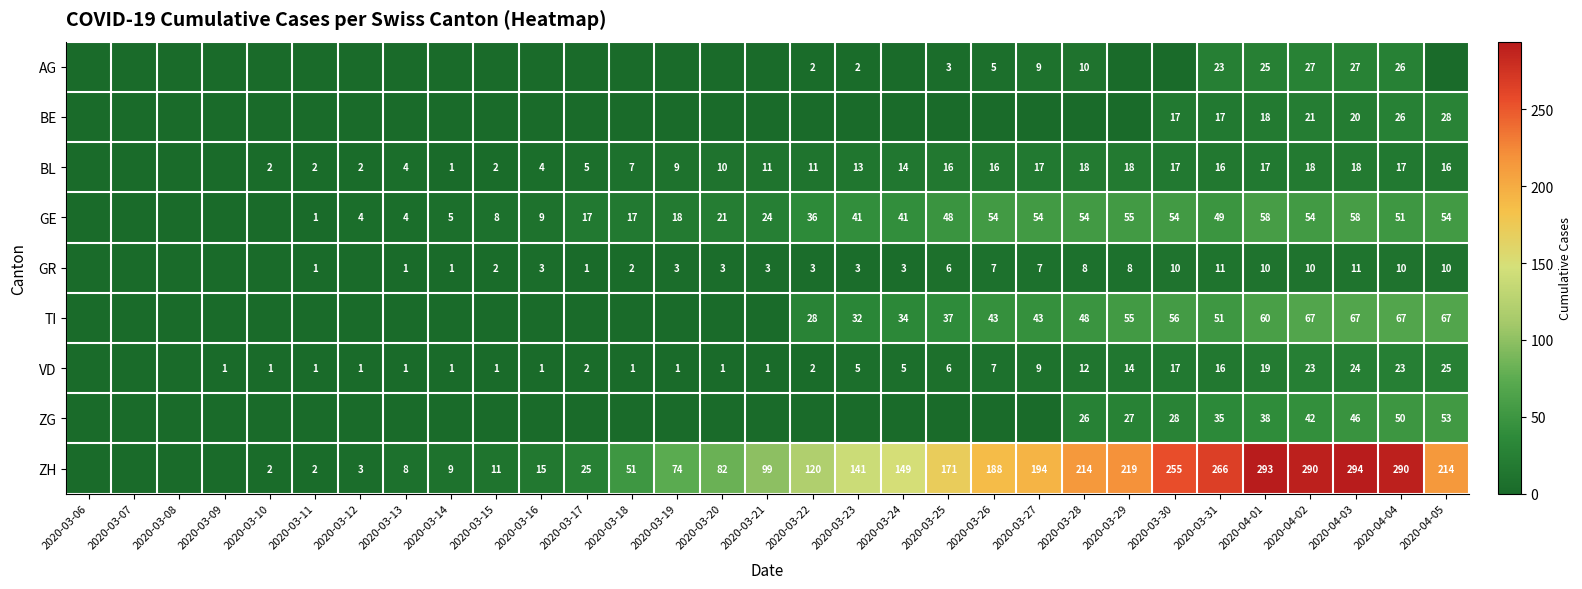

The BE series shows -9 at 2020-03-27. True or false?

False